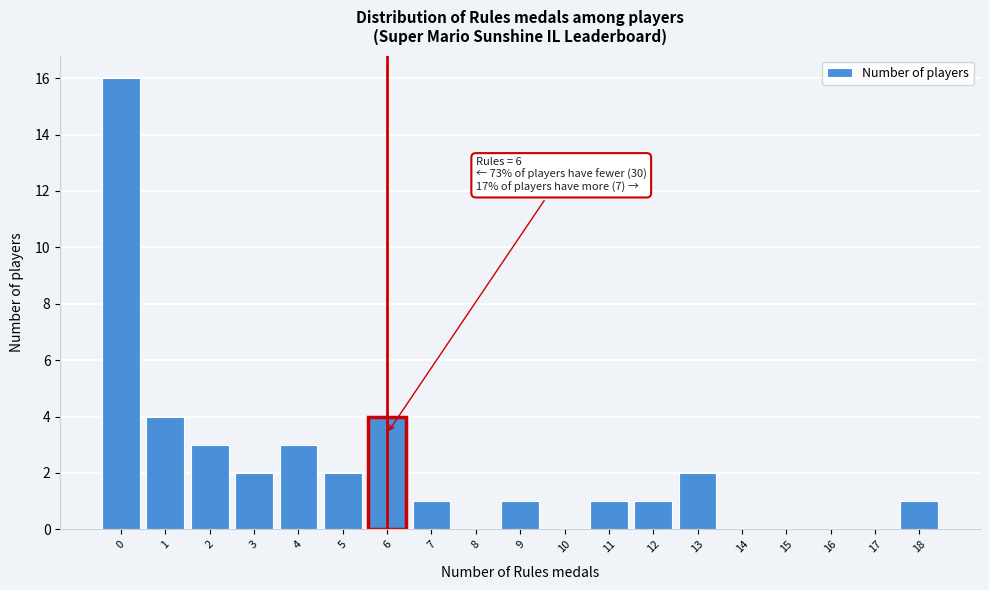

Which range on the x-axis has the tallest bar?

-0.5 to 0.5